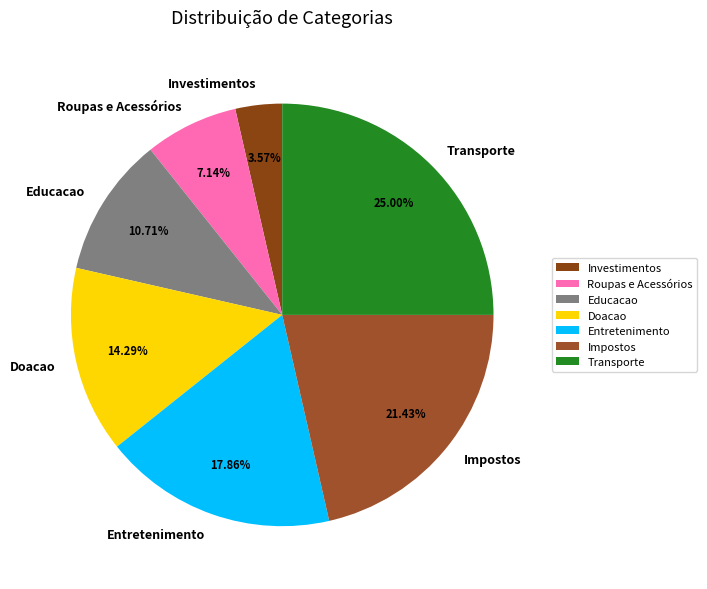

Rank the categories by value from highest to lowest.

Transporte, Impostos, Entretenimento, Doacao, Educacao, Roupas e Acessórios, Investimentos